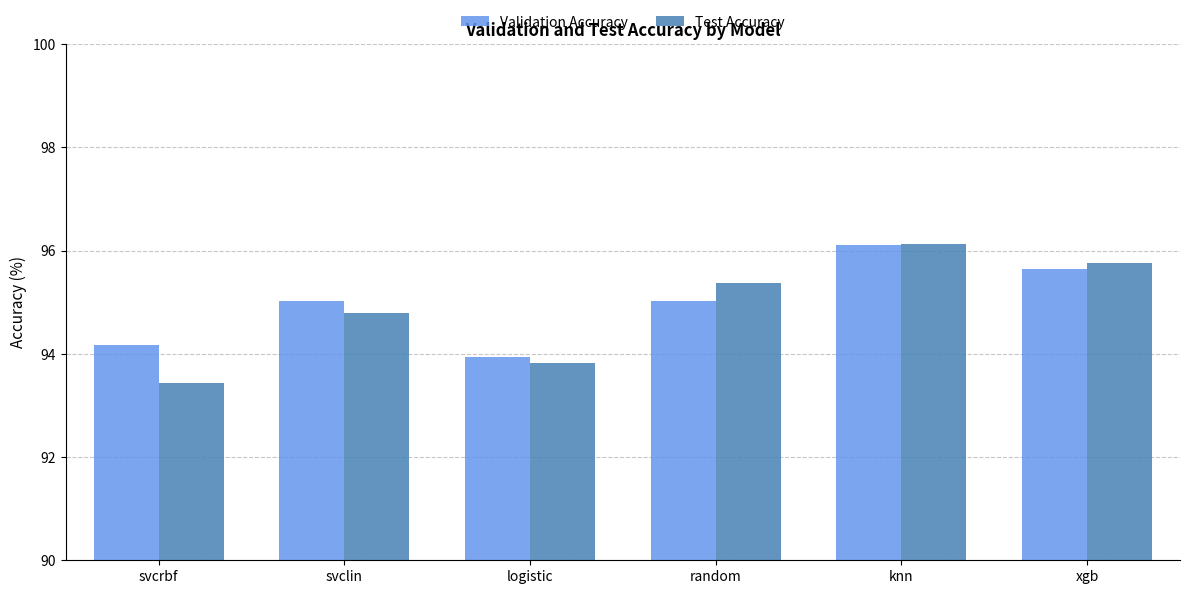

Rank the series at svcrbf from lowest to highest value.

Test Accuracy, Validation Accuracy